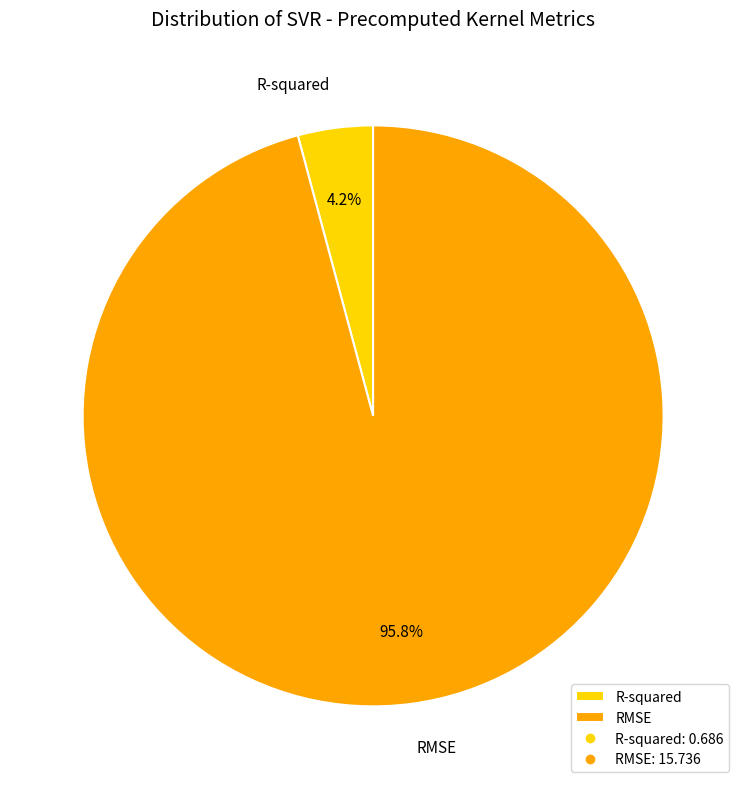

What is the largest slice in the pie chart?

RMSE